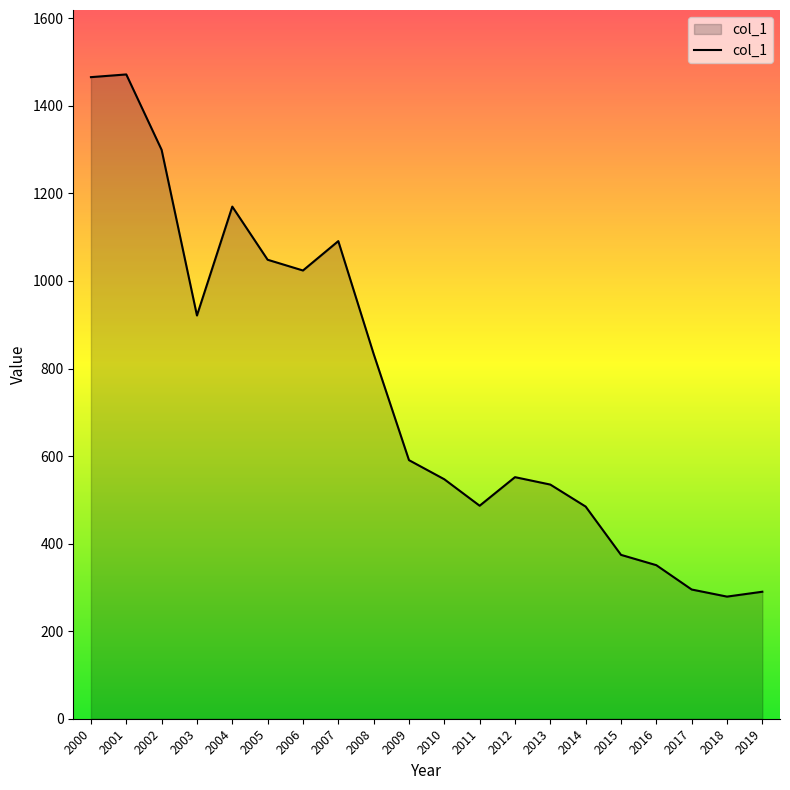

Between 2003 and 2019, which is larger?

2003